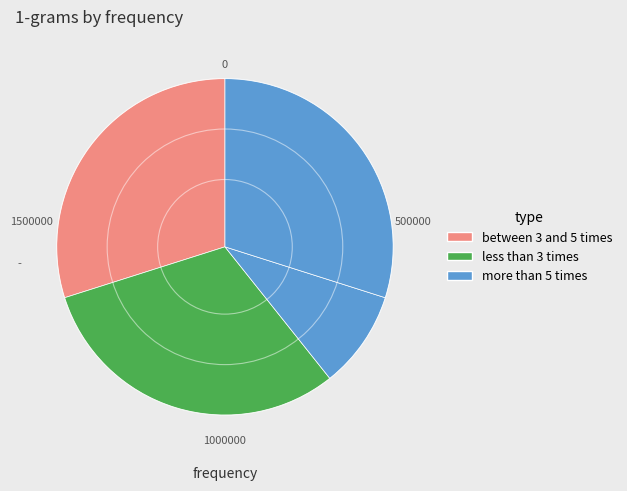

Count the number of slices in the pie.

4